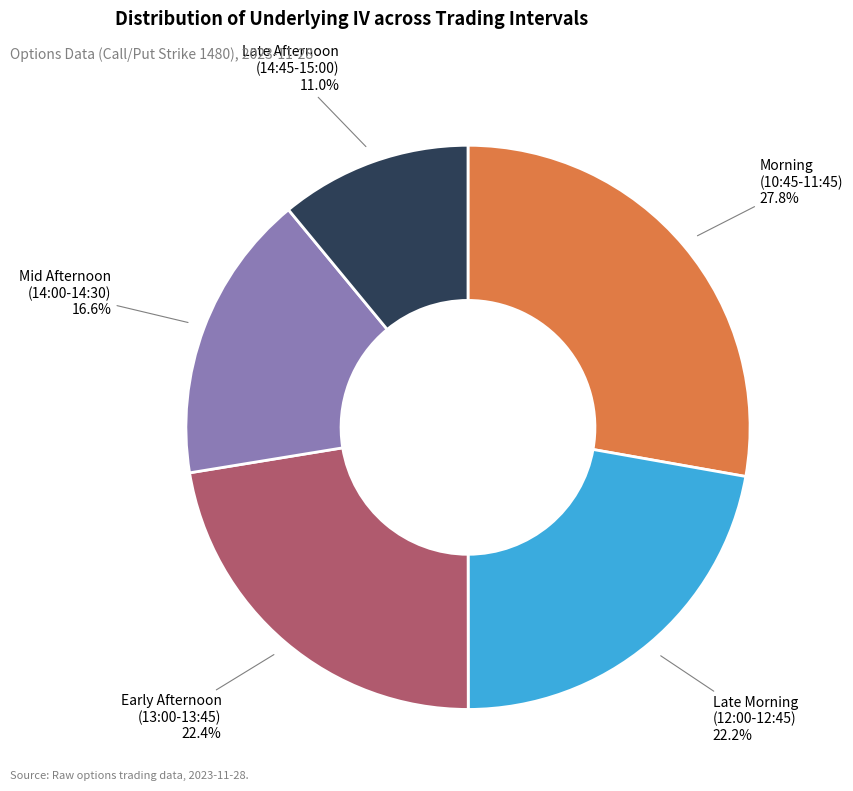

Count the number of slices in the pie.

5